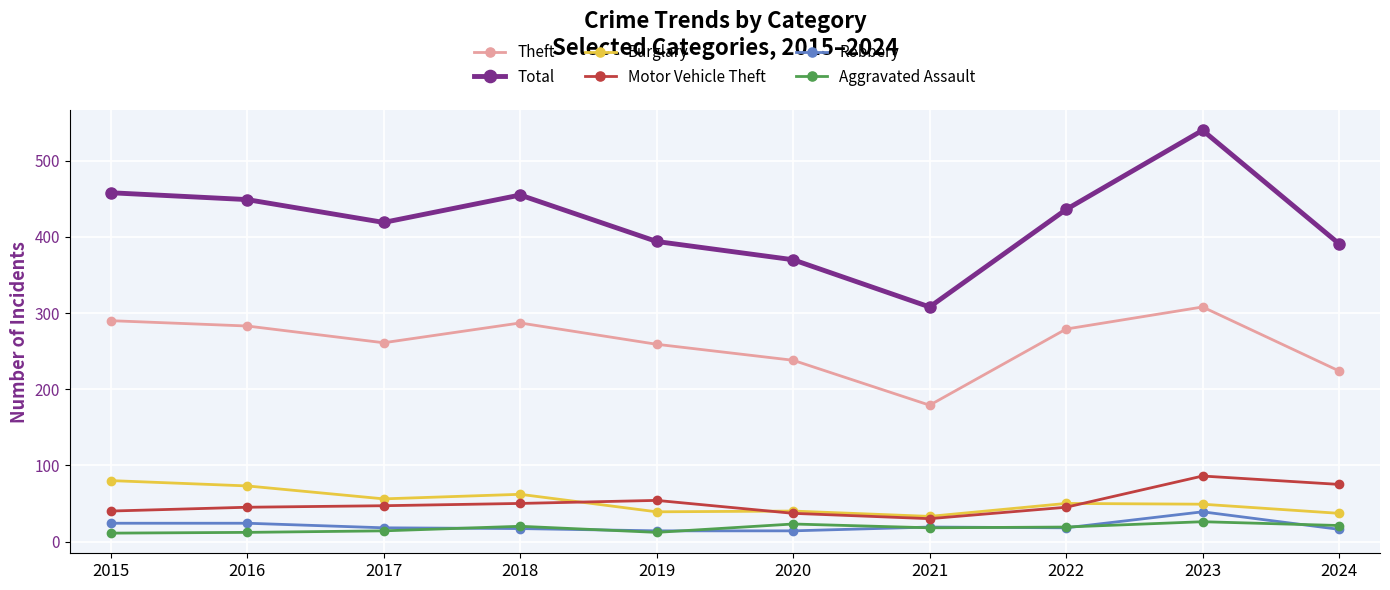

What is the maximum value for Theft?

308